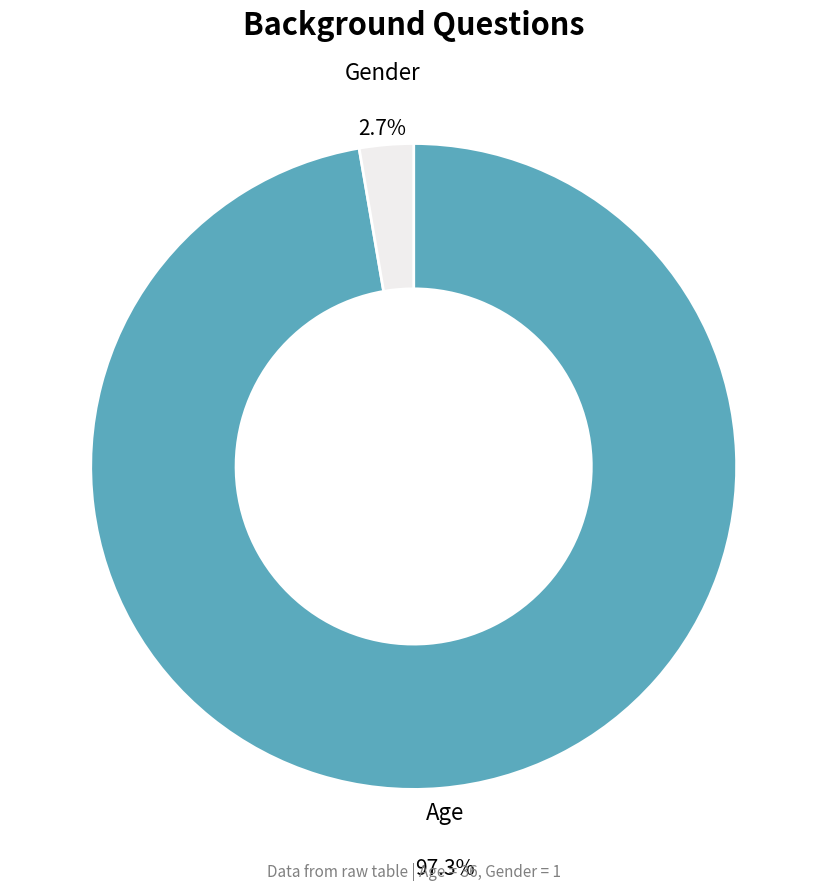

Between Gender and Age, which is larger?

Age